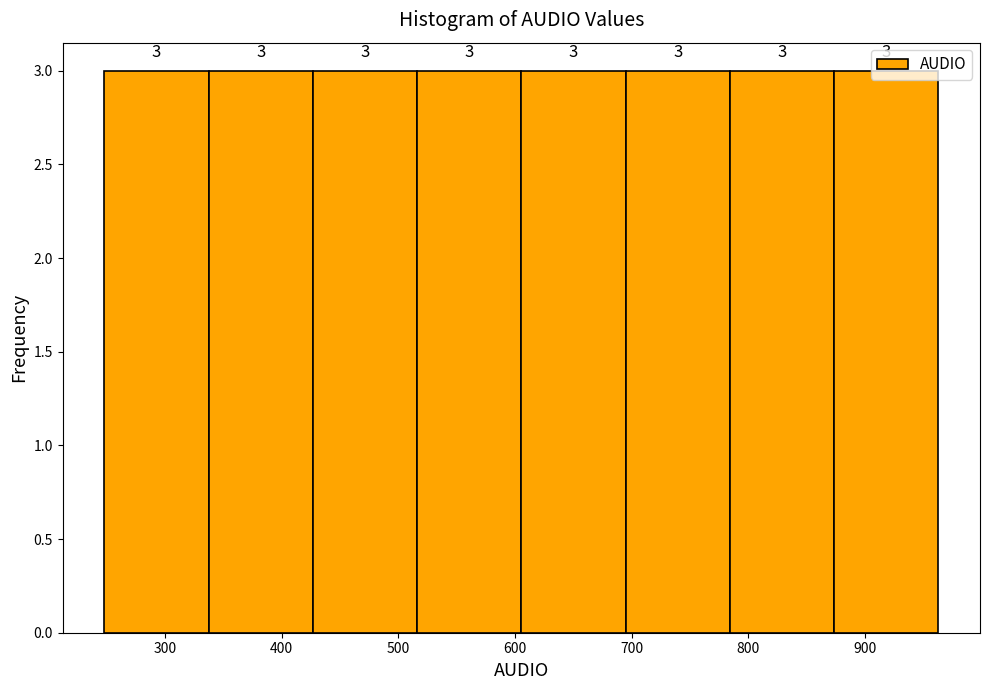

Reading left to right, transcribe this chart: for each bar, give the range it covers on the x-axis and its height. The bar edges are not printed on the chart, so give them approximately, as read against the axis.

250 to 340: 3
340 to 430: 3
430 to 520: 3
520 to 610: 3
610 to 690: 3
690 to 780: 3
780 to 870: 3
870 to 960: 3